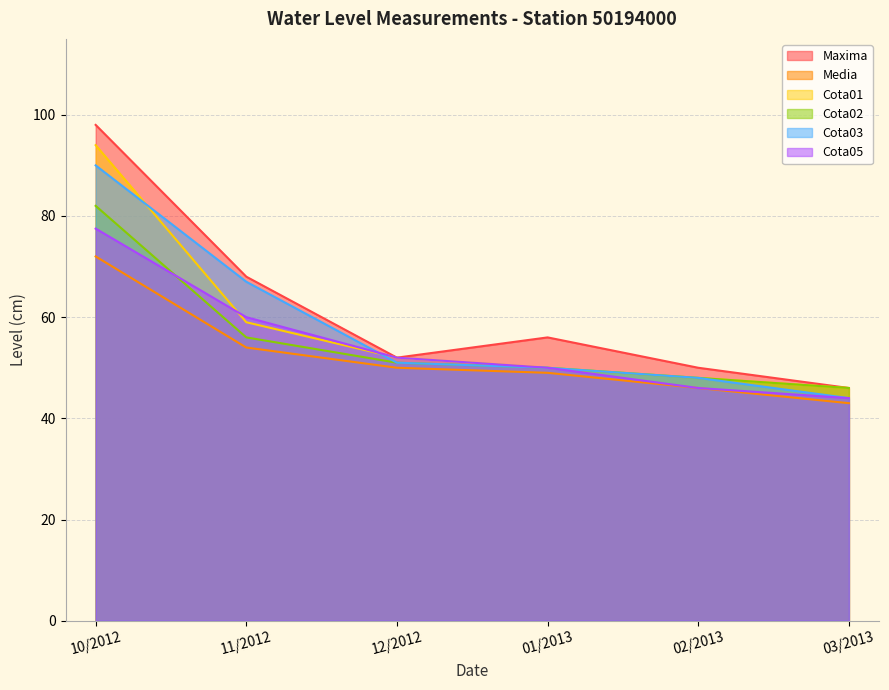

Where does the Media series first go above 50?

10/2012